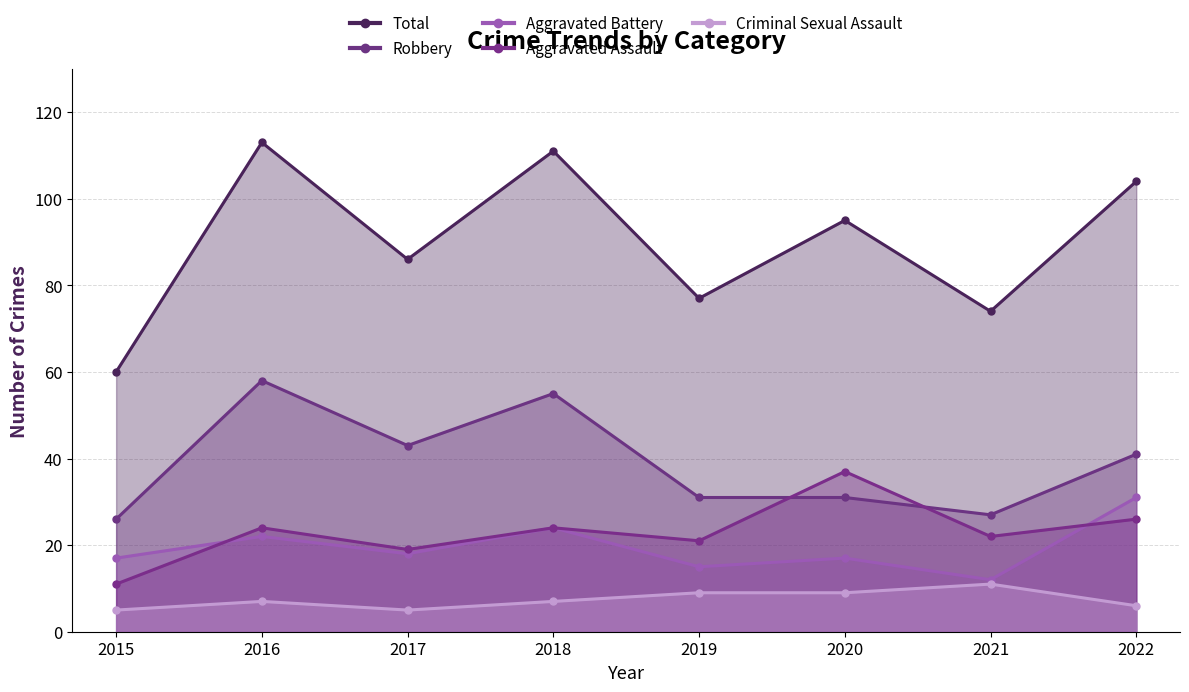

Reading left to right, extract all data points from this chart.

Aggravated Assault: 2015=11	2016=24	2017=19	2018=24	2019=21	2020=37	2021=22	2022=26
Aggravated Battery: 2015=17	2016=22	2017=18	2018=24	2019=15	2020=17	2021=12	2022=31
Criminal Sexual Assault: 2015=5	2016=7	2017=5	2018=7	2019=9	2020=9	2021=11	2022=6
Robbery: 2015=26	2016=58	2017=43	2018=55	2019=31	2020=31	2021=27	2022=41
Total: 2015=60	2016=113	2017=86	2018=111	2019=77	2020=95	2021=74	2022=104